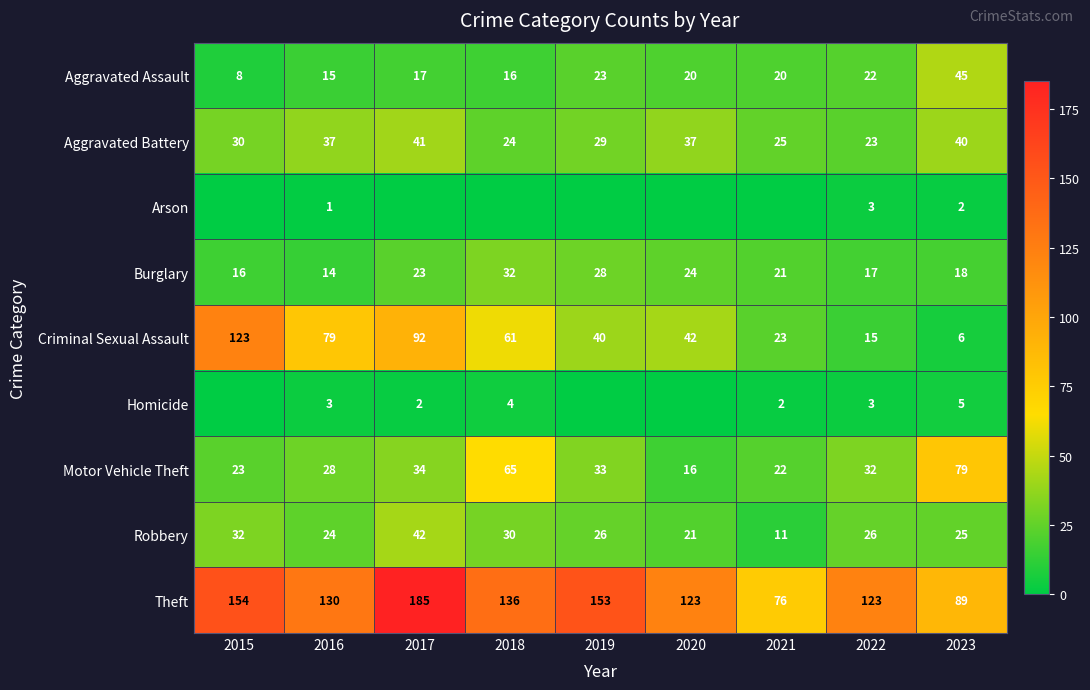

The Aggravated Battery series shows 64 at 2023. True or false?

False